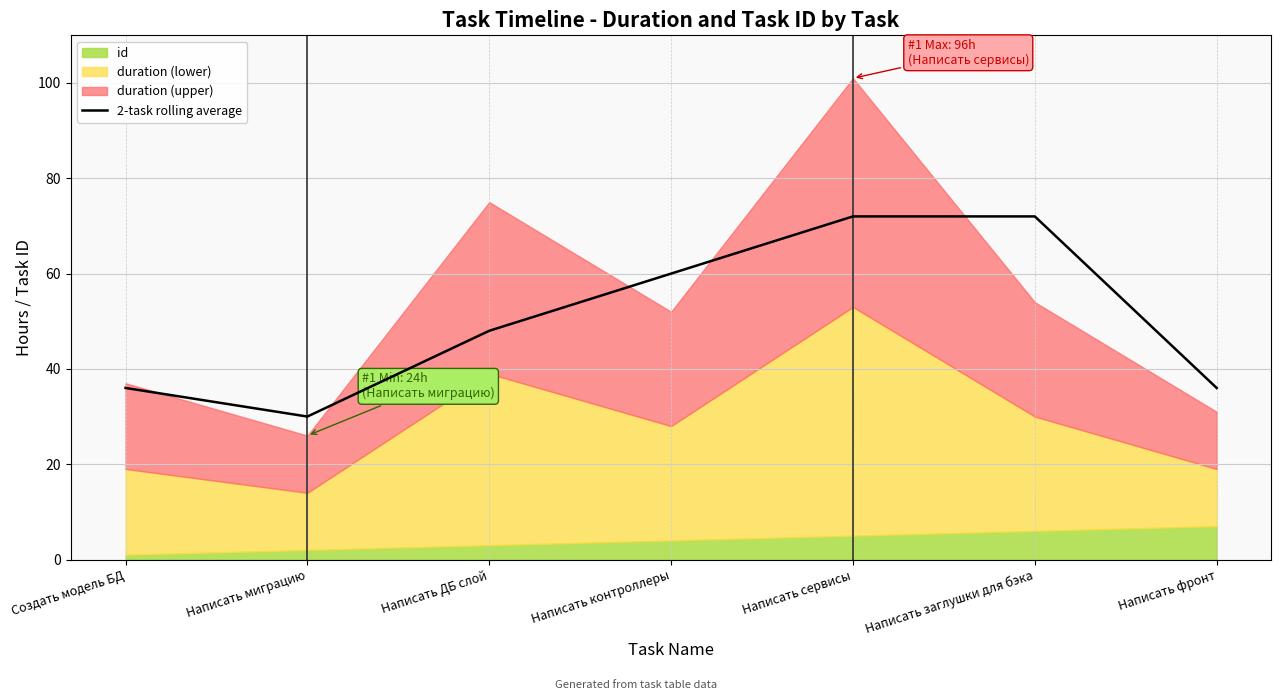

Which has a higher value, Создать модель БД or Написать заглушки для бэка?

Написать заглушки для бэка